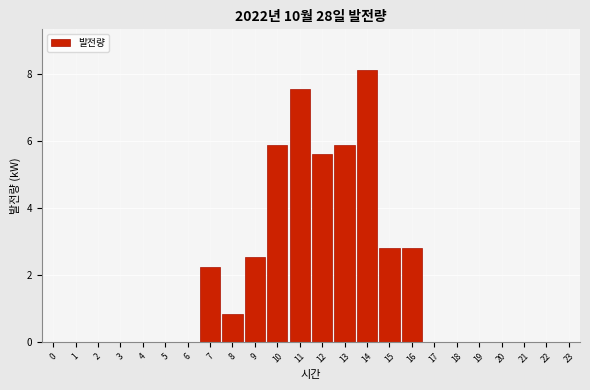

Reading left to right, transcribe all the data shown in this chart.

0=0.0	1=0.0	2=0.0	3=0.0	4=0.0	5=0.0	6=0.0	7=2.2	8=0.8	9=2.5	10=5.9	11=7.5	12=5.6	13=5.9	14=8.1	15=2.8	16=2.8	17=0.0	18=0.0	19=0.0	20=0.0	21=0.0	22=0.0	23=0.0